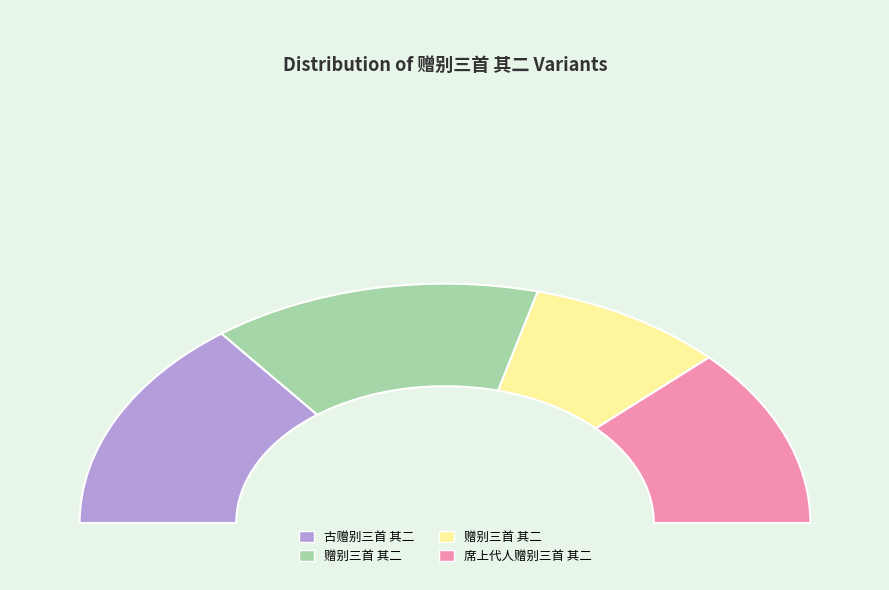

The 古赠别三首 其二 slice represents 29% of the pie. True or false?

True